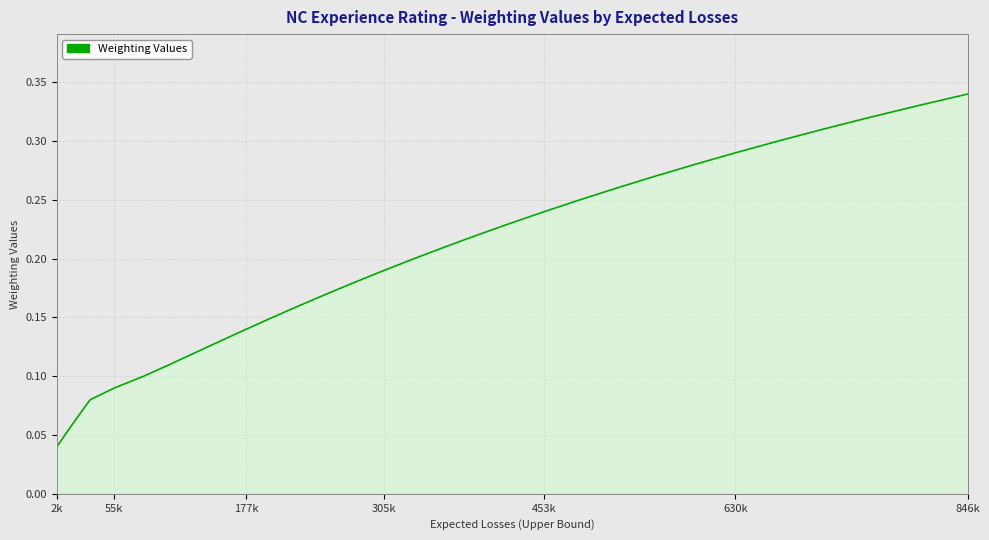

Where is the data nearest to the value 0?

2k